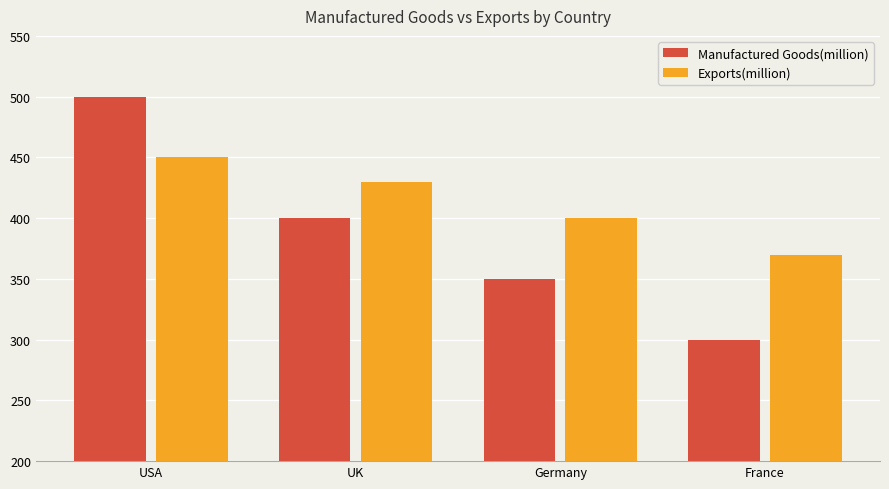

Which label corresponds to the largest value in the chart?

USA